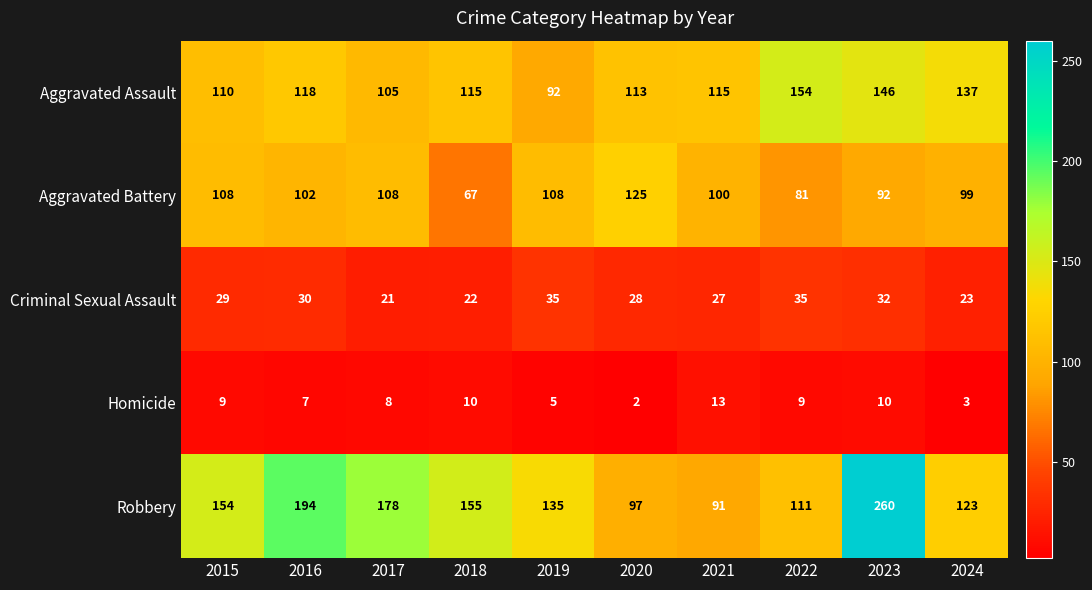

Rank the series by their maximum value, from highest to lowest.

Robbery, Aggravated Assault, Aggravated Battery, Criminal Sexual Assault, Homicide